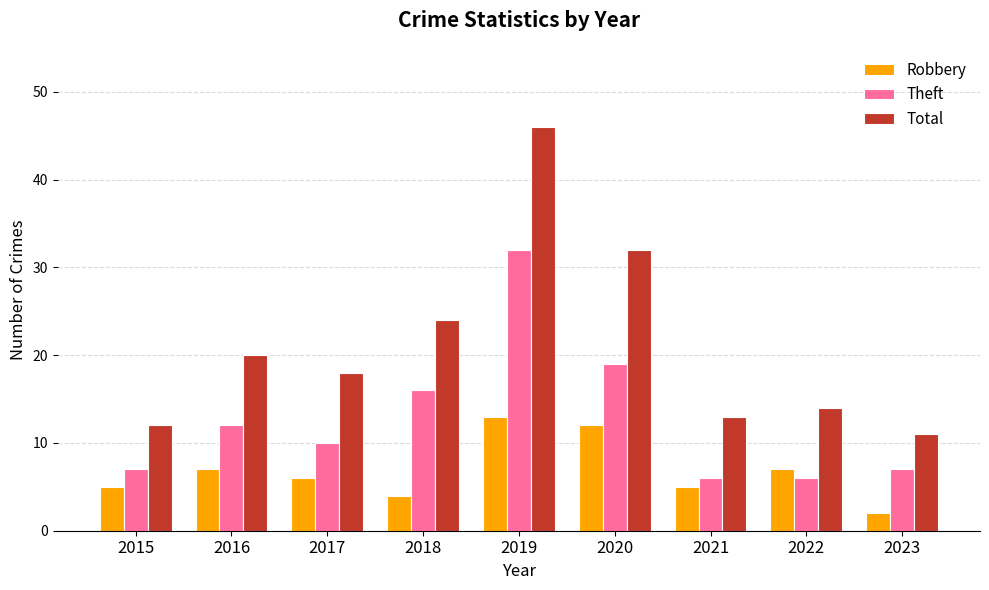

At 2015, list the series in order from largest to smallest.

Total, Theft, Robbery